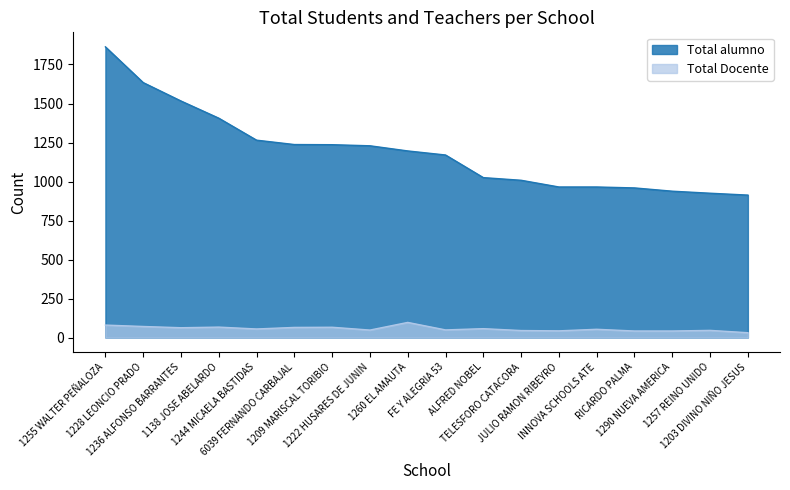

How many interior local valleys does the Total Docente series have?

5